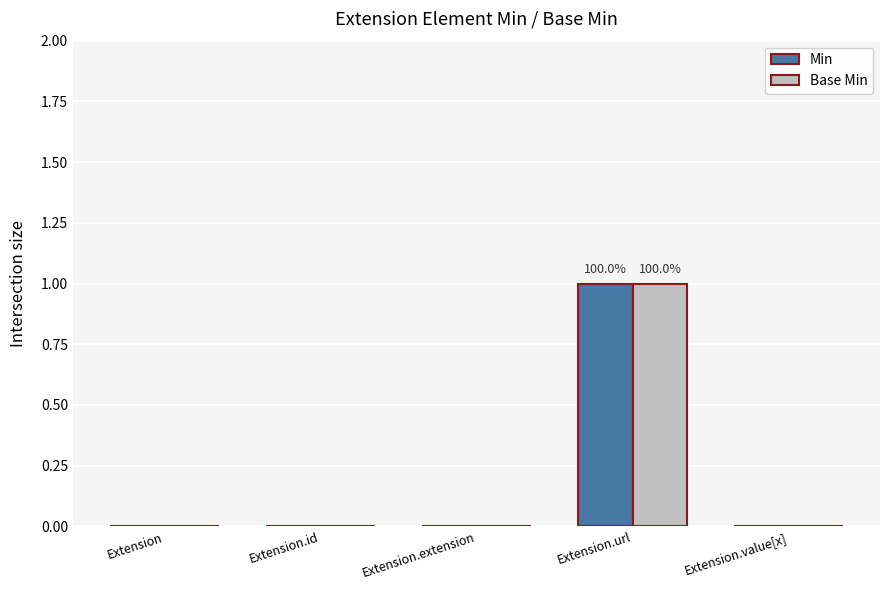

True or false: Min has a value of 0 at Extension.id.

True